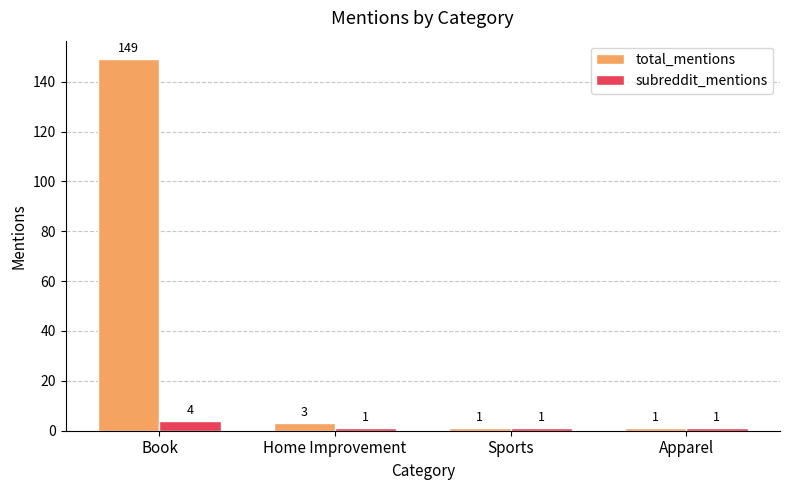

What are all the series names shown in the legend?

total_mentions, subreddit_mentions